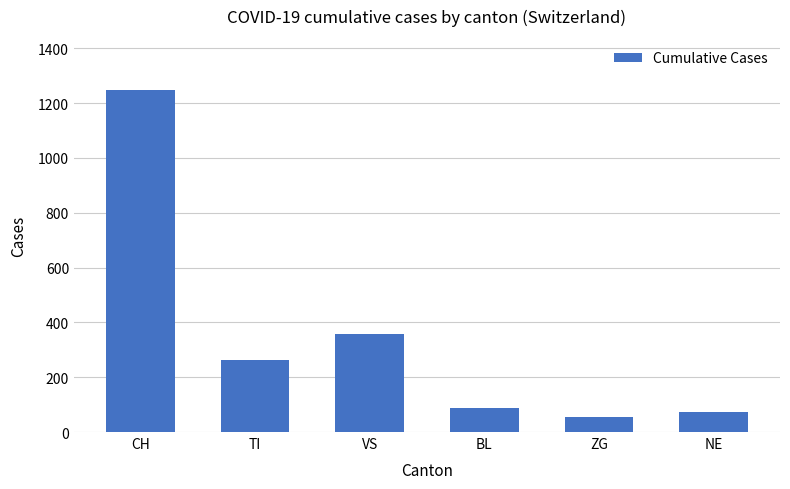

What value does the data have at ZG, to the nearest 100?

100